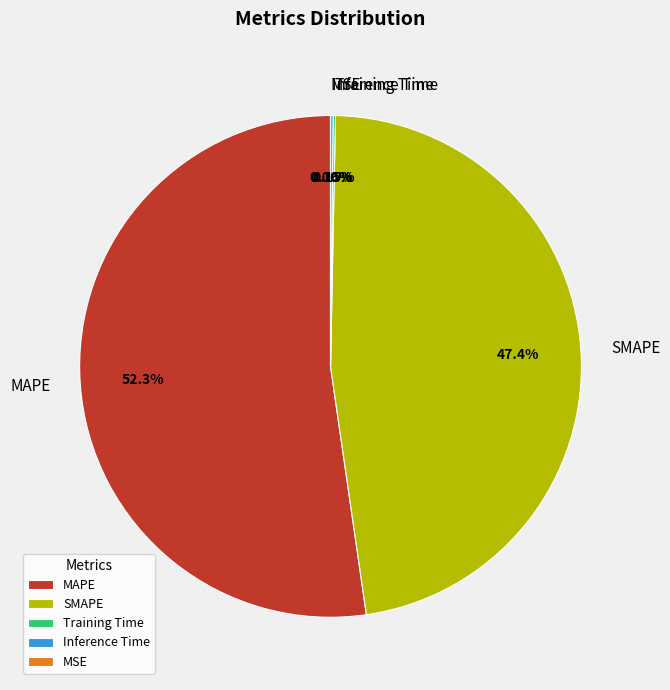

Which slice is the largest?

MAPE